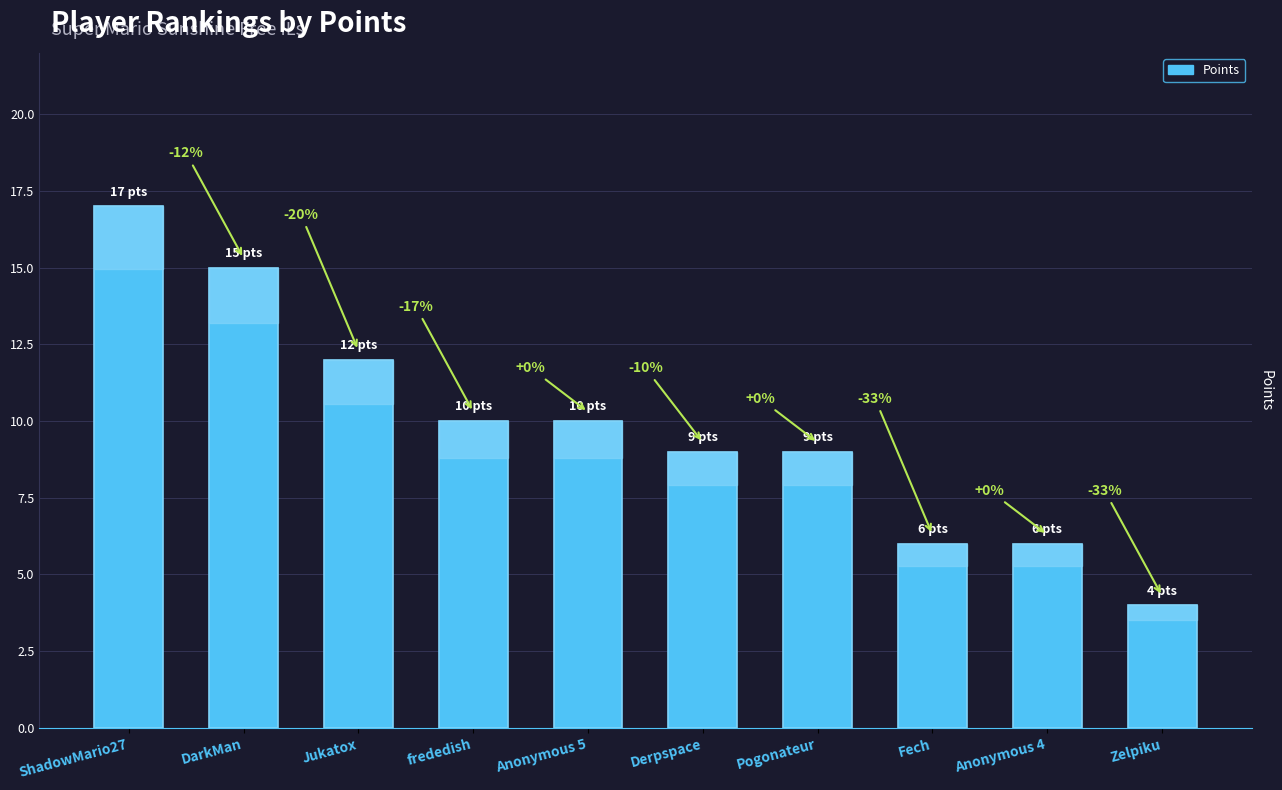

How many bars are there in total?

10